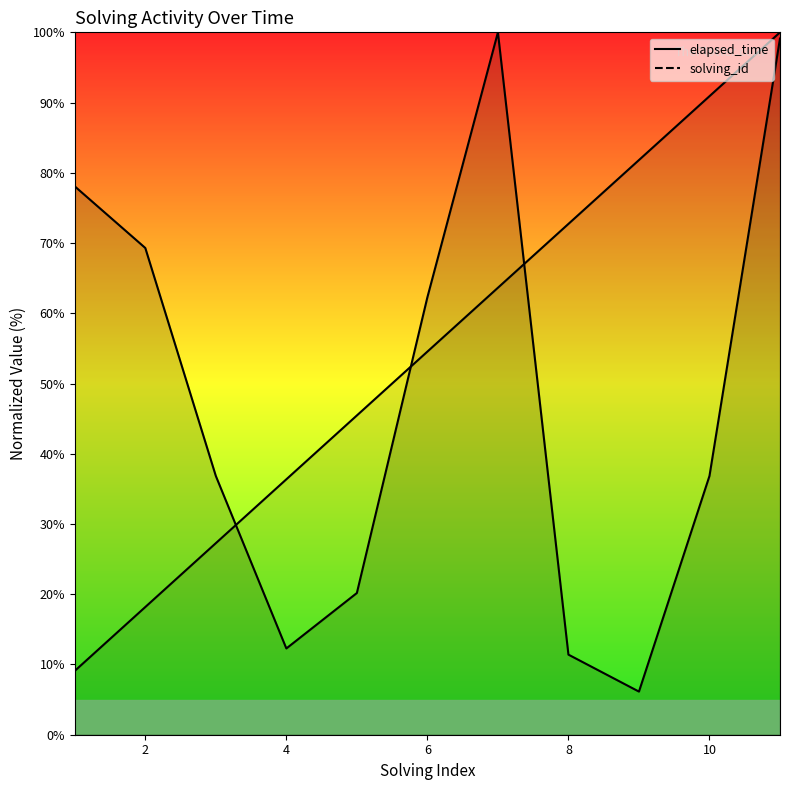

True or false: elapsed_time has more than 0 points higher than both neighbors.

True